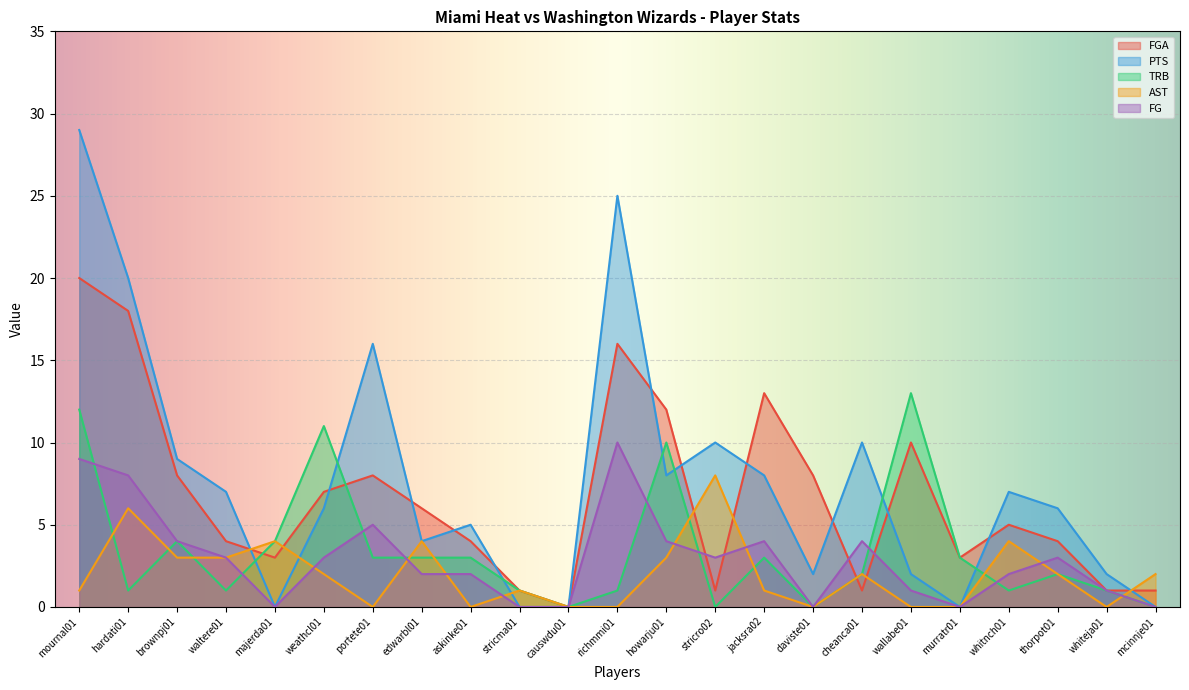

The PTS series shows 3 at wallabe01. True or false?

False